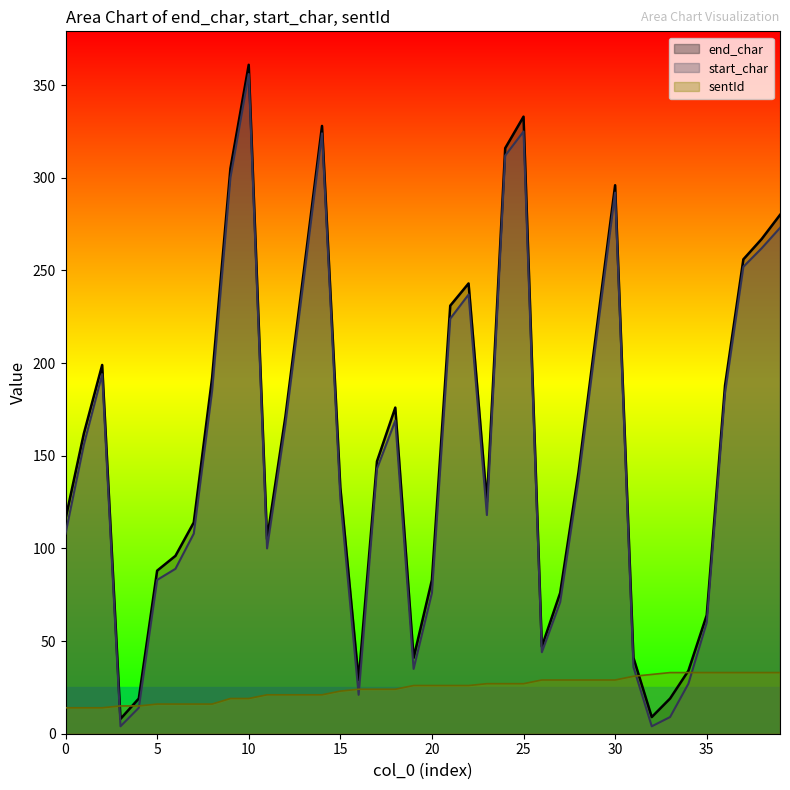

After their last crossing, which series has the higher values: end_char or sentId?

end_char